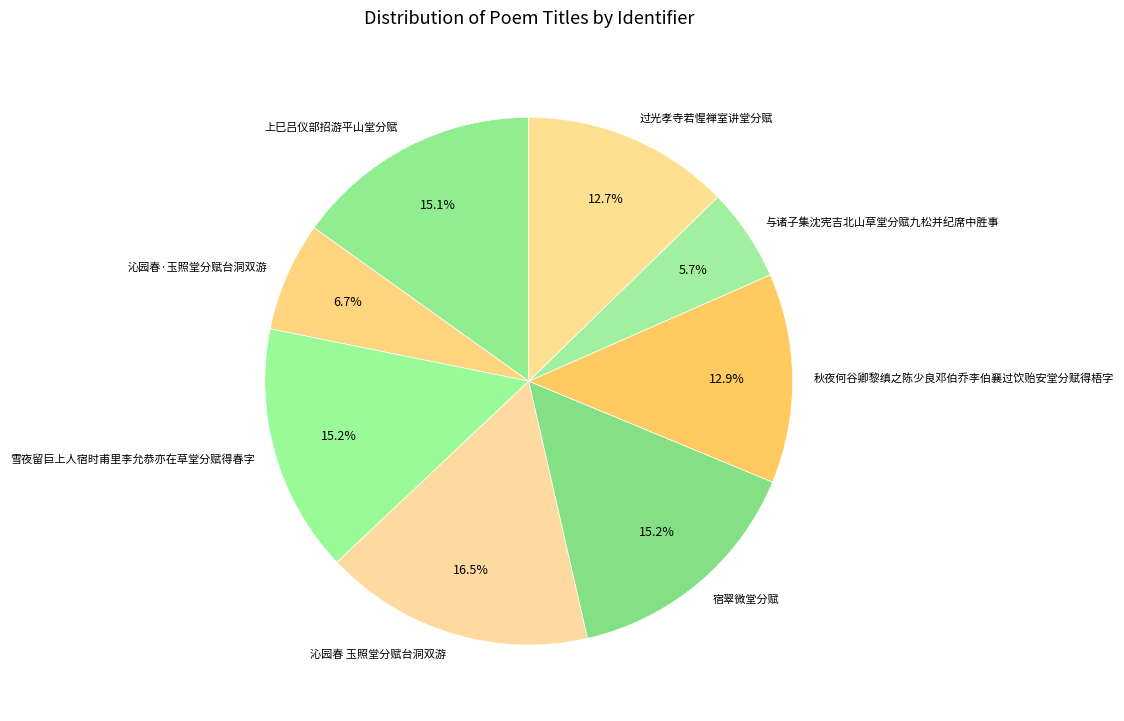

Does any single category account for the majority?

No